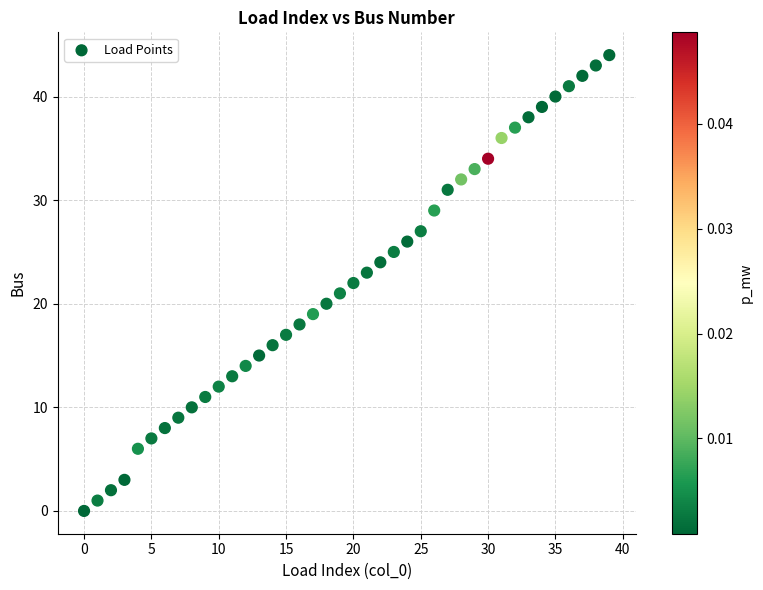

What is the range of Y values (max minus min)?

44